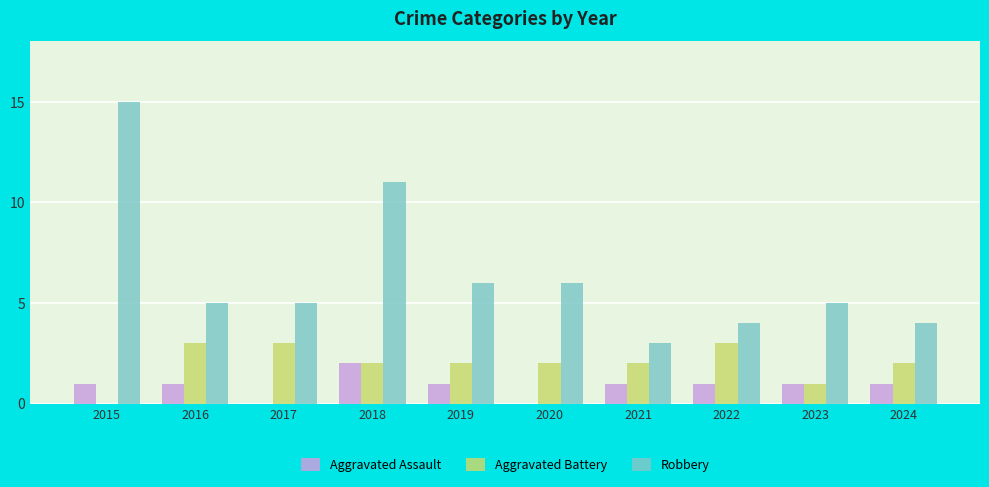

What is the average value of the Robbery series?

6